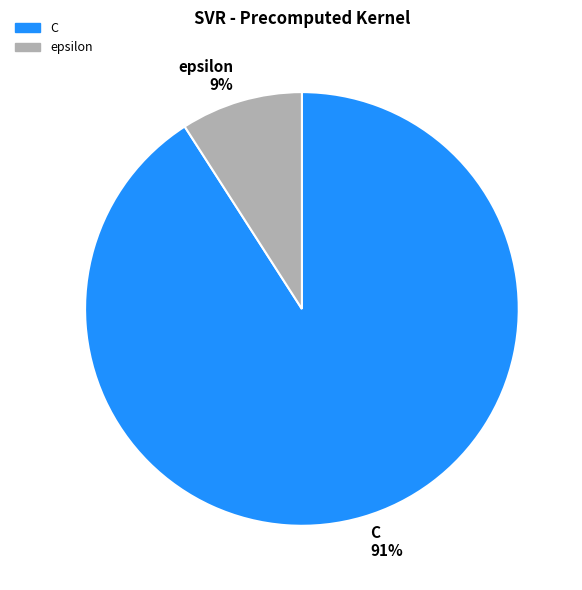

Do epsilon 9% and C 91% together represent more than half of the pie?

Yes